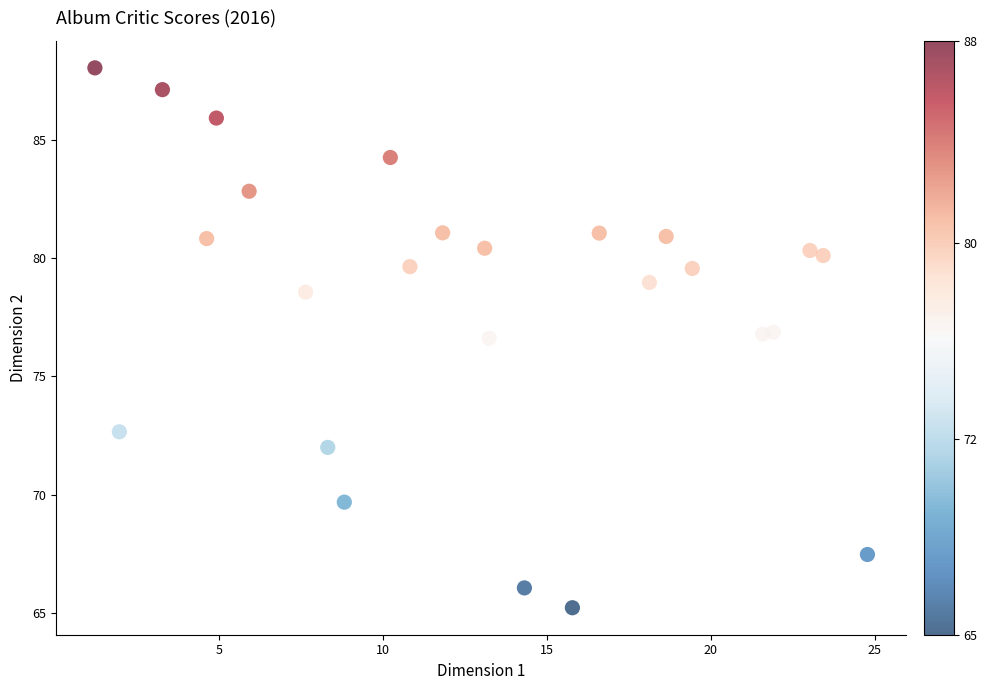

What is the range of Y values (max minus min)?

22.8